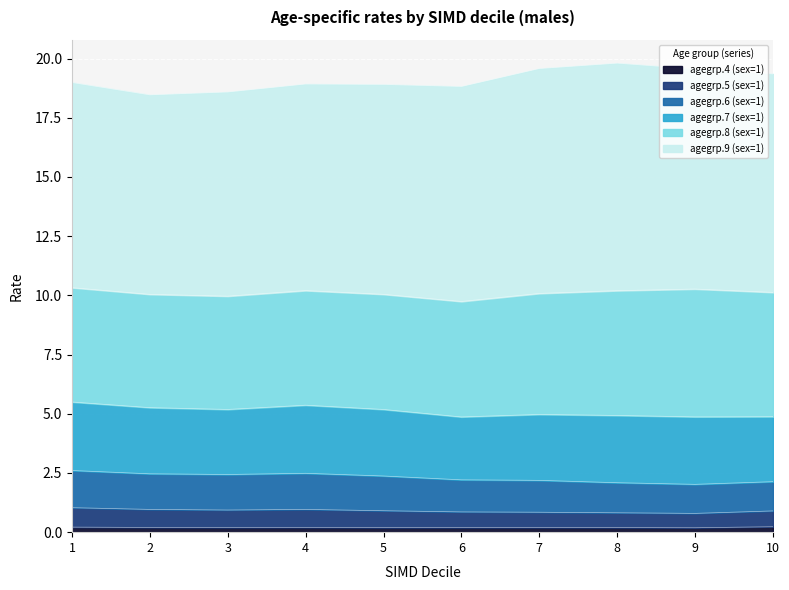

Is it true that agegrp.4 (sex=1) equals 0.2 at 4?

True